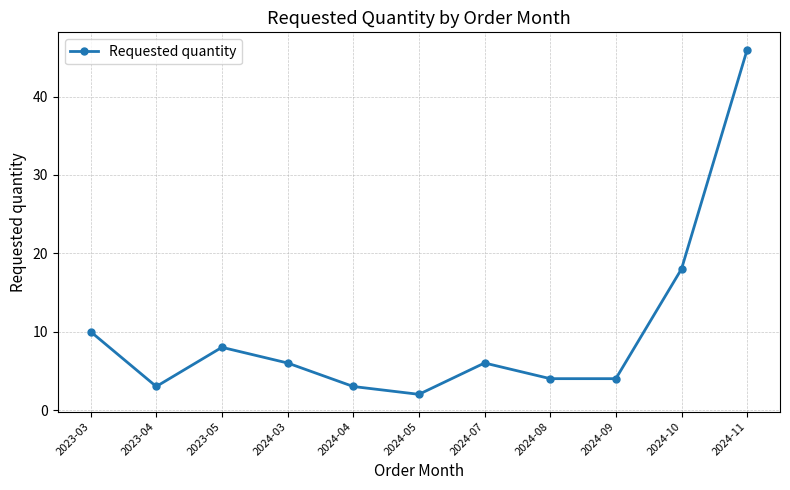

The value at 2024-05 is 2. True or false?

True